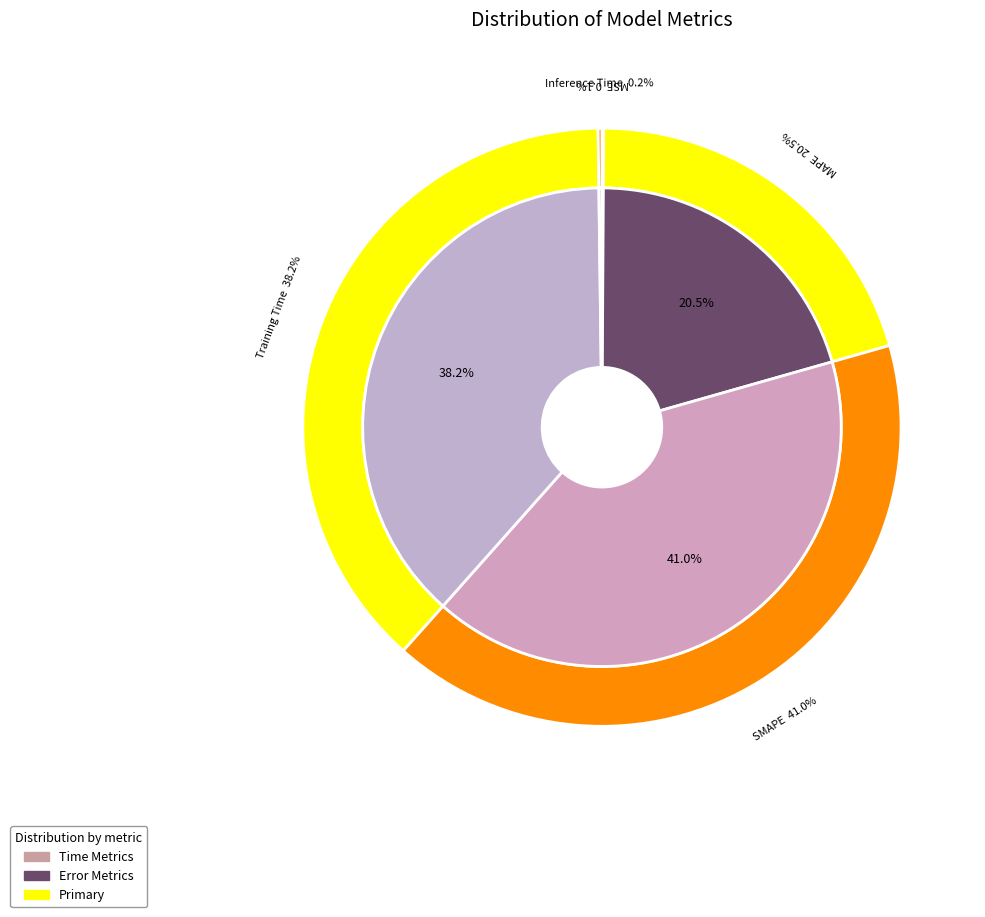

True or false: MSE accounts for 6% of the total.

False